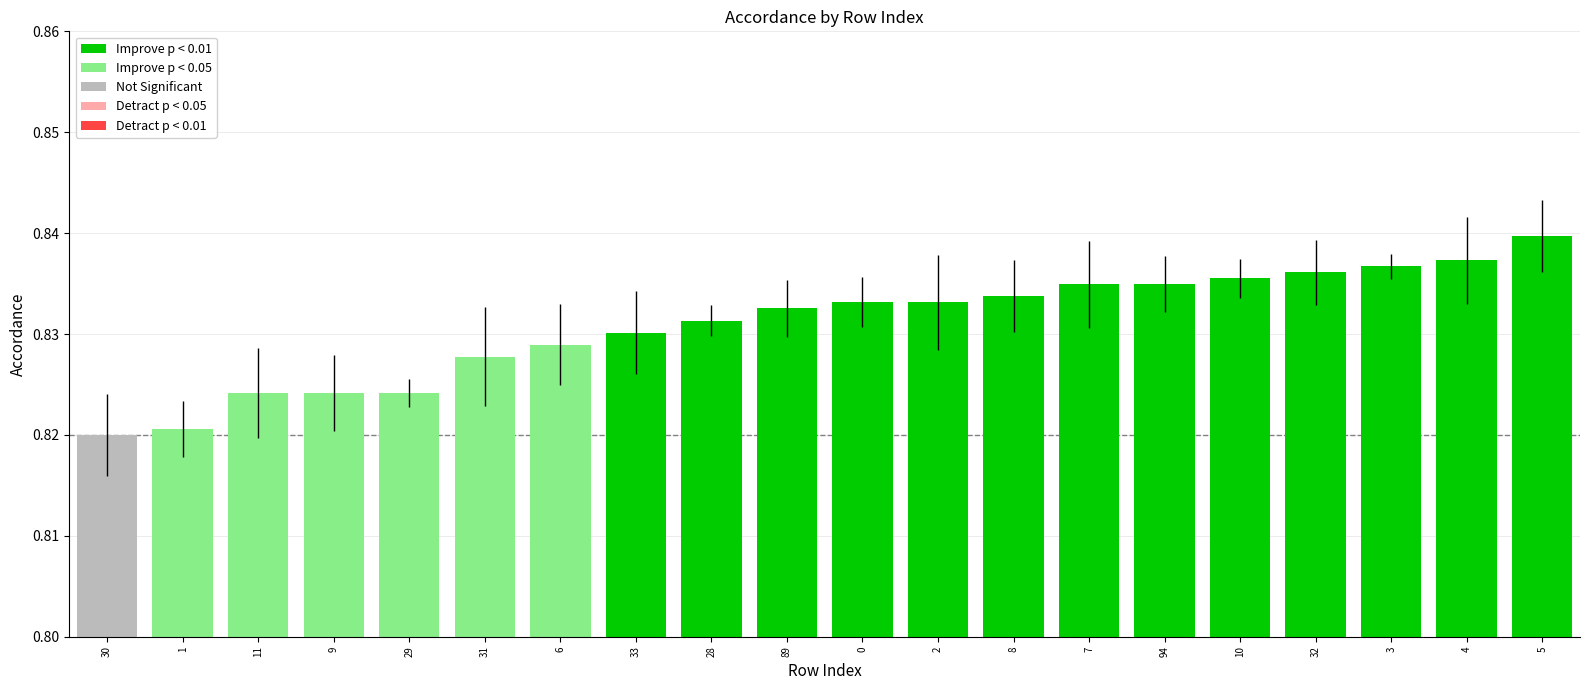

What is the sum of the values at 5 and 0?

1.7